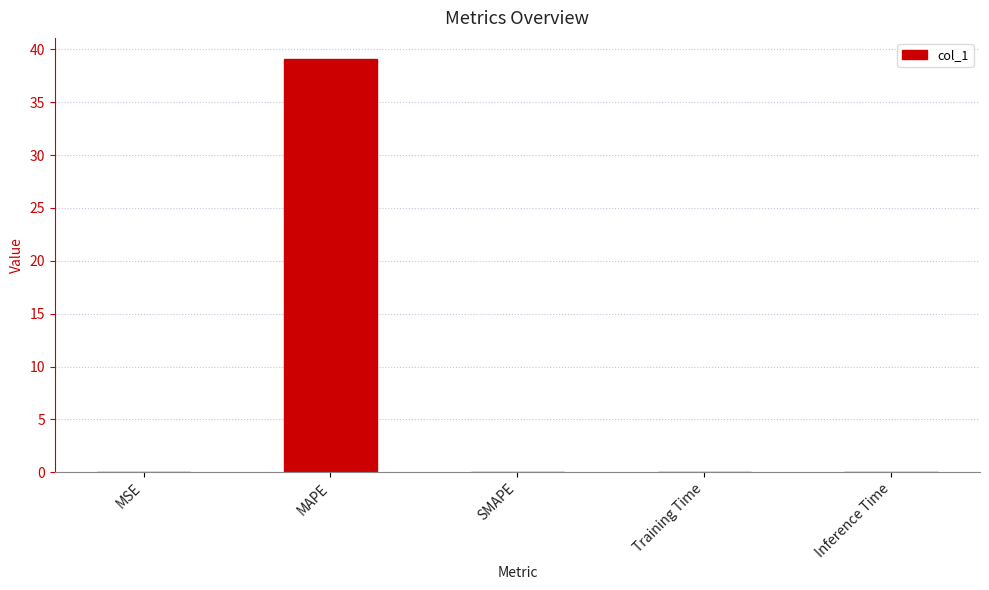

Which has a higher value, SMAPE or MAPE?

MAPE